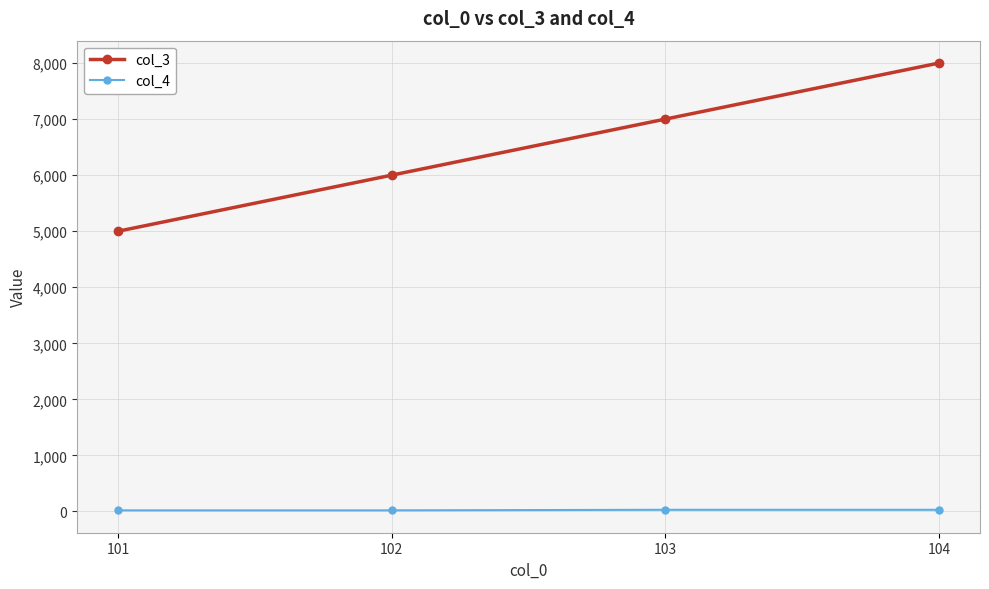

Is this an area chart (filled region under the line)?

No